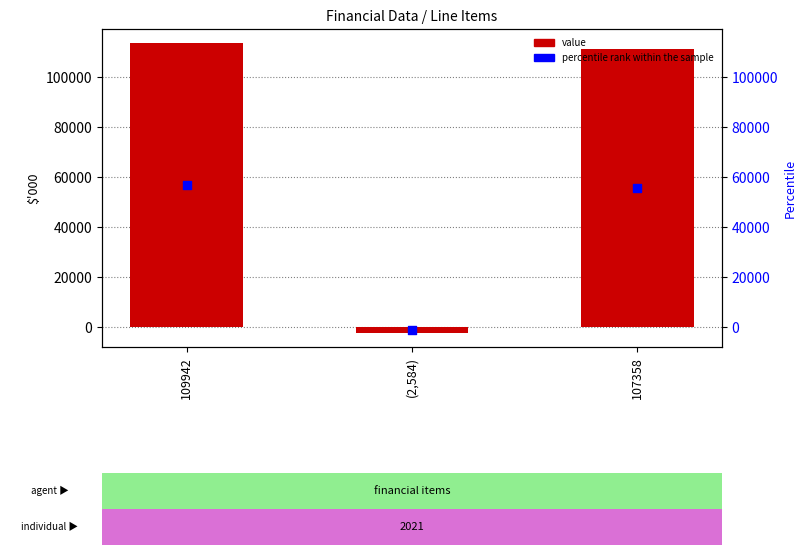

What is the total value across all series at (2,584)?

-3475.5